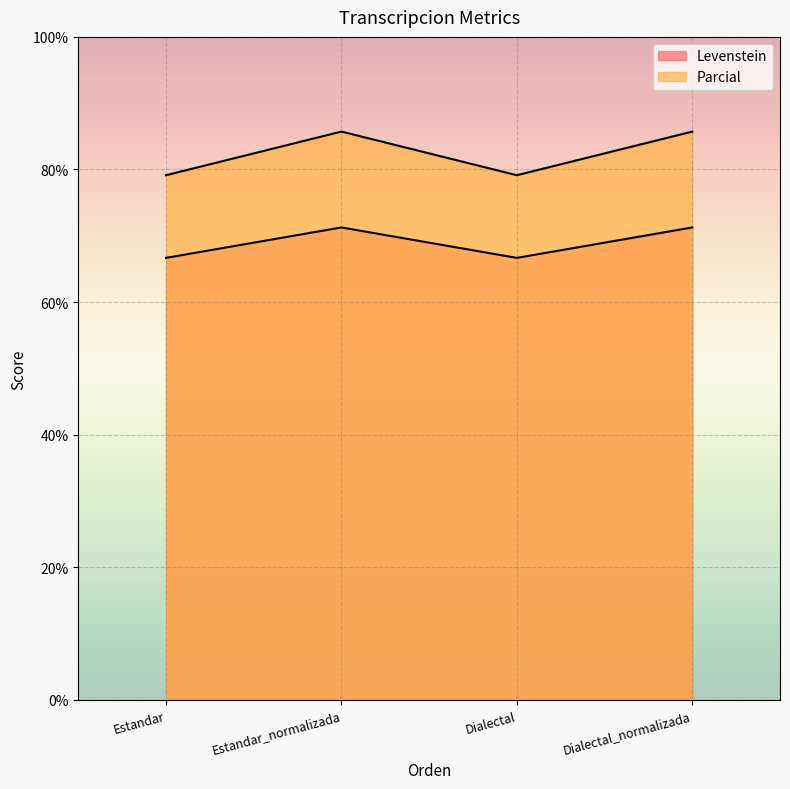

Rank the series by their average value, from lowest to highest.

Levenstein, Parcial